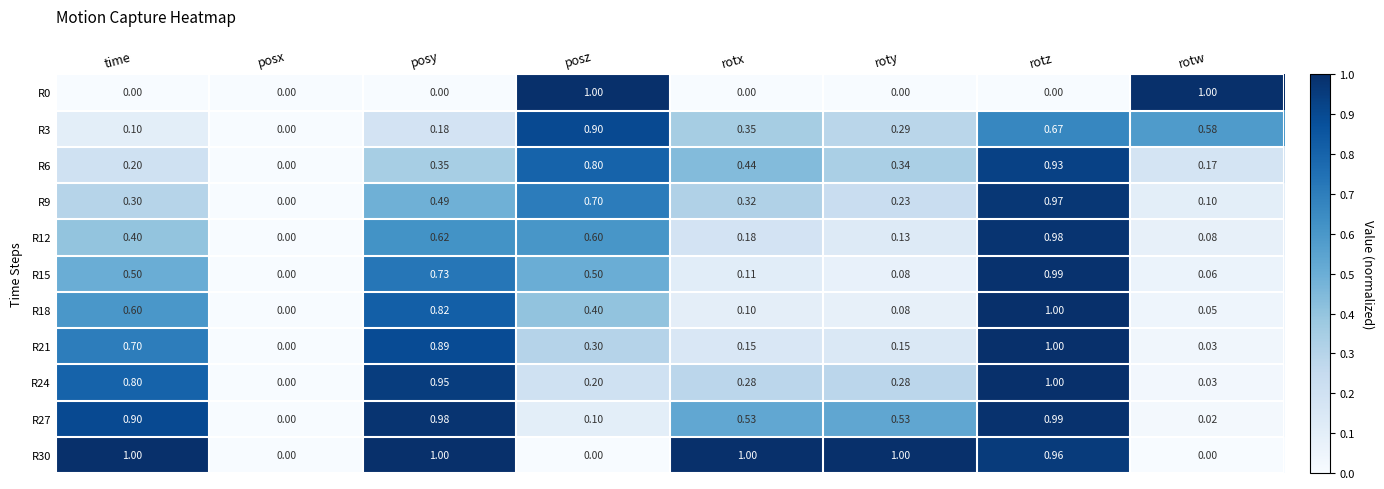

Is the value of R27 at rotw greater than the value of R12 at posx?

Yes